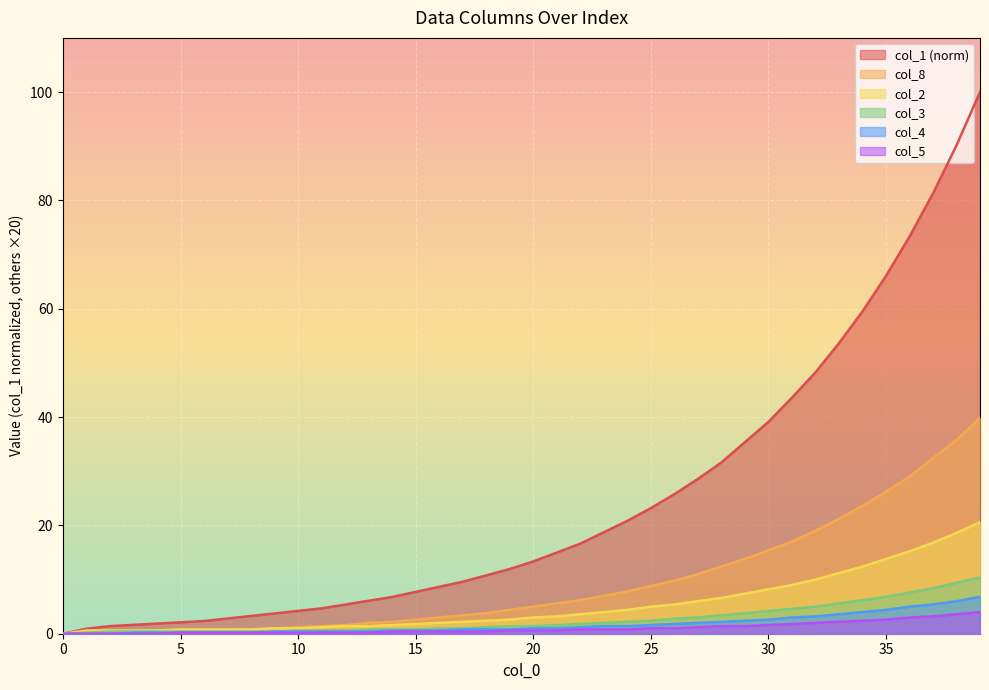

What are all the series names shown in the legend?

col_1 (norm), col_8, col_2, col_3, col_4, col_5